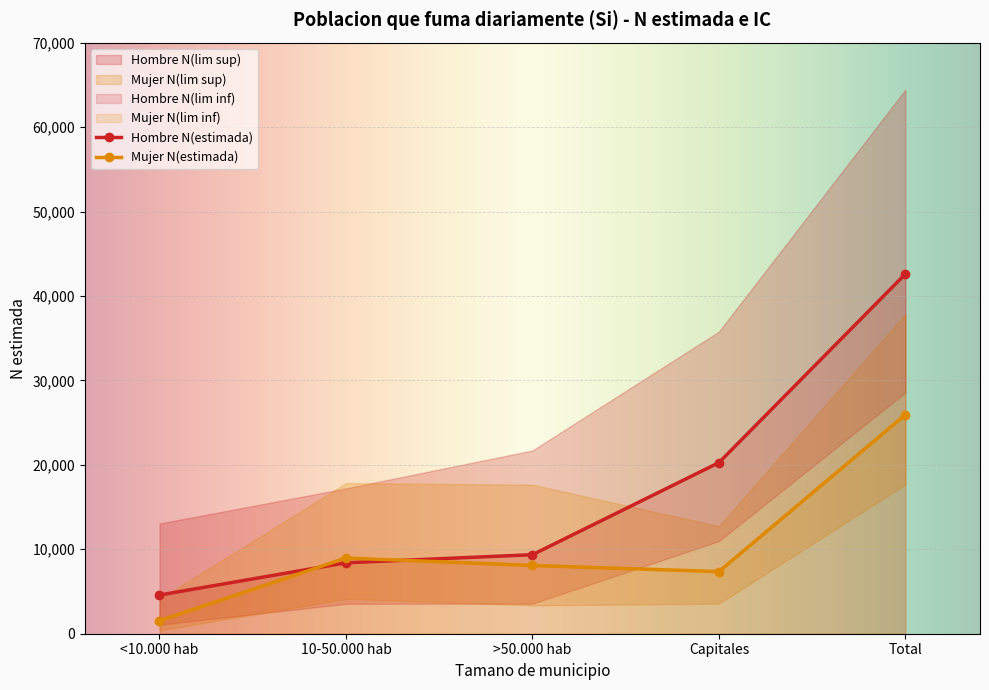

The value of Hombre N(lim sup) at 10-50.000 hab is 17206. True or false?

True